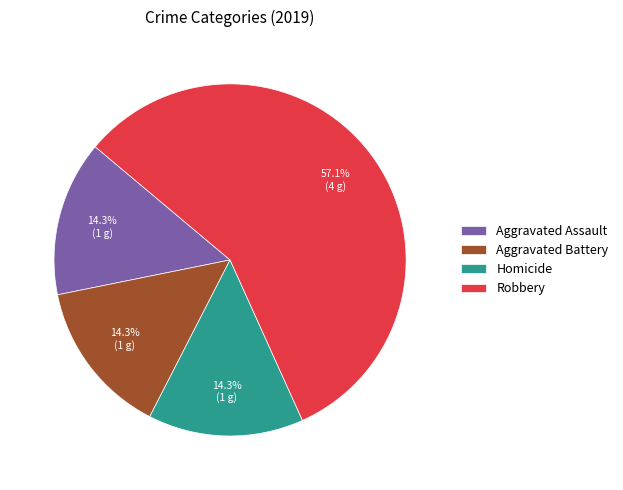

To the nearest percent, what is the average slice percentage?

25%